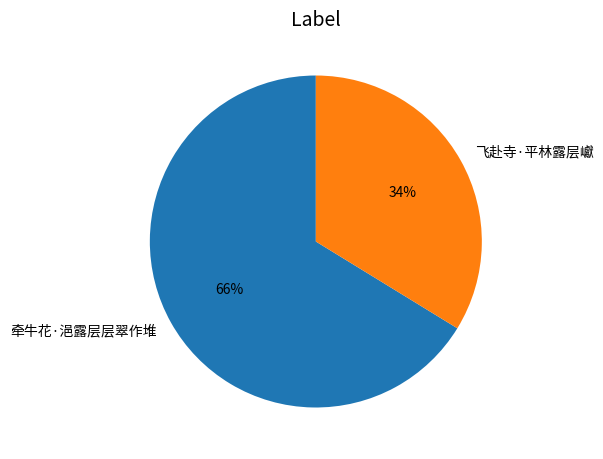

To the nearest percent, what is the average slice percentage?

50%